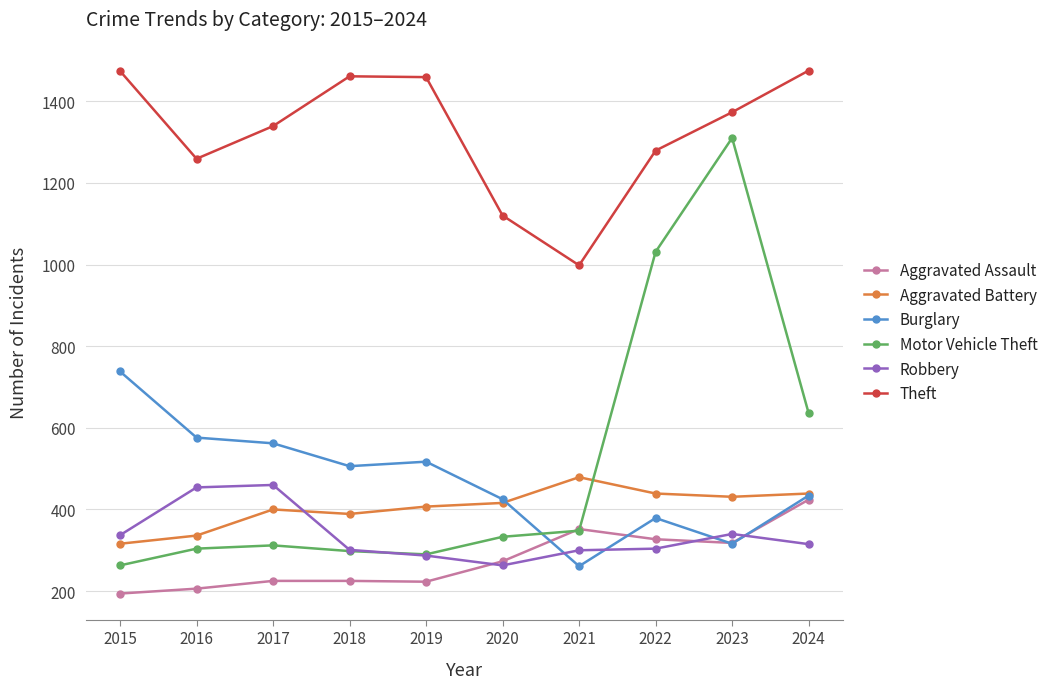

True or false: Burglary and Motor Vehicle Theft intersect in this chart.

True